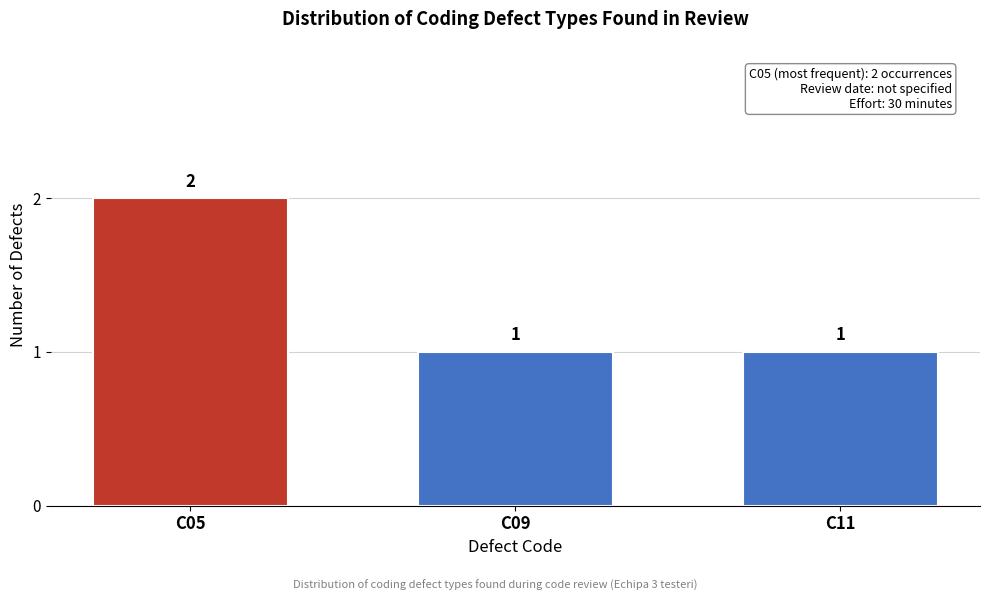

Reading left to right, transcribe all the data shown in this chart.

2	1	1